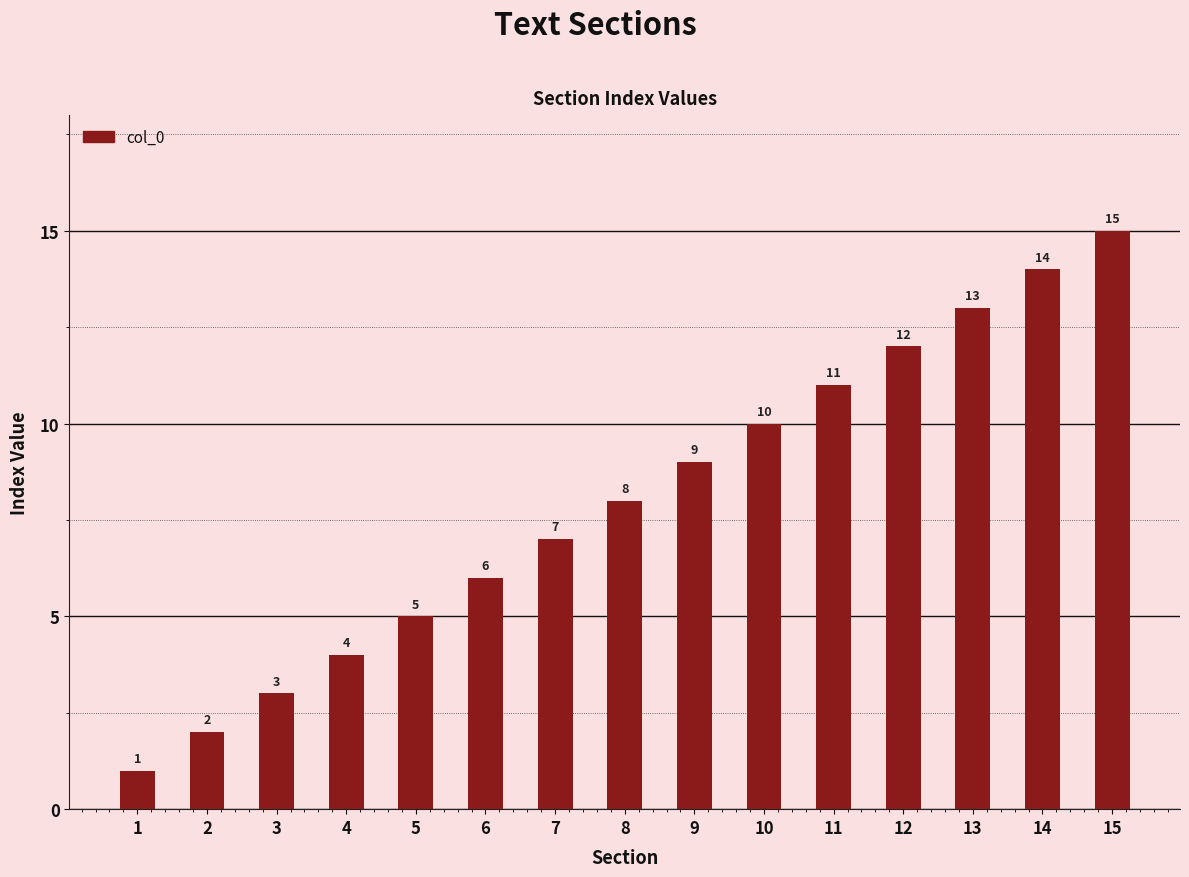

Count the number of categories in the chart.

15